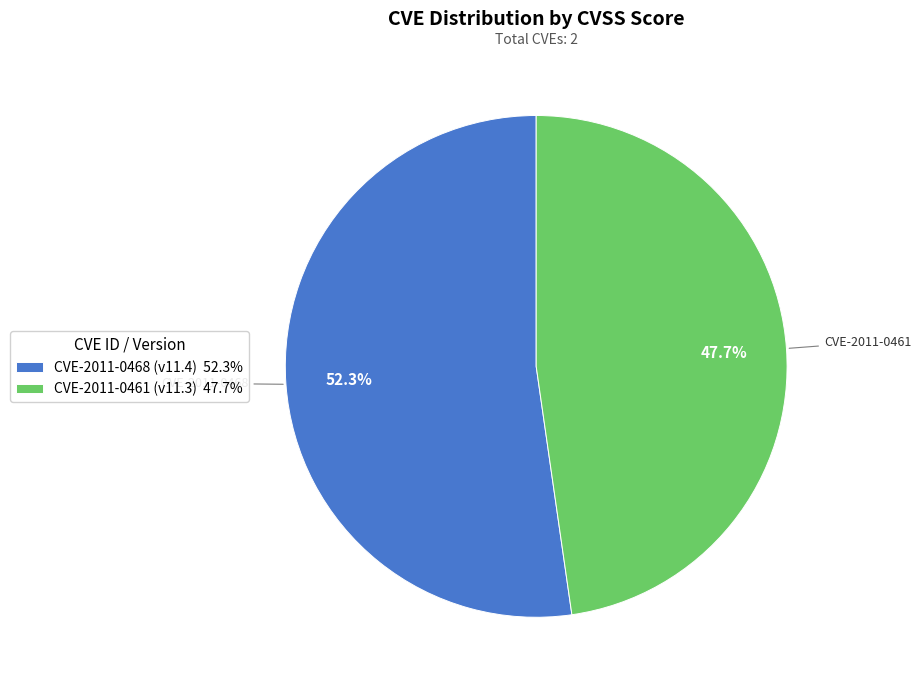

Count the number of slices in the pie.

2